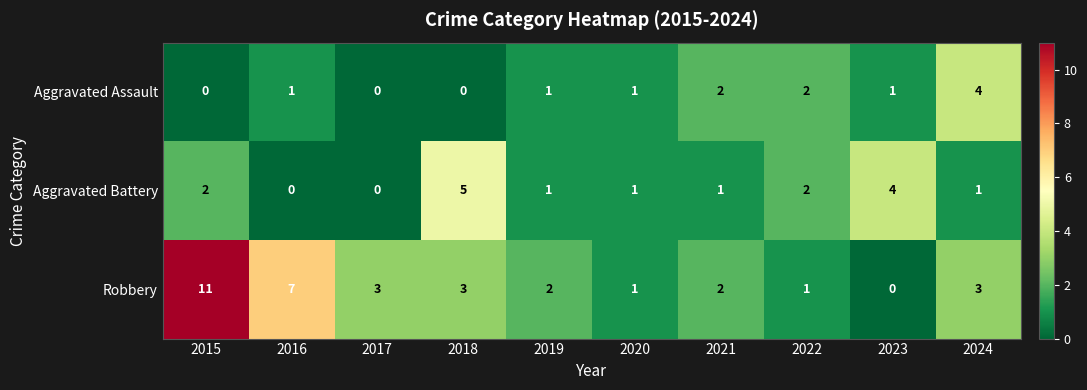

What value does the Aggravated Battery series have at 2018?

5